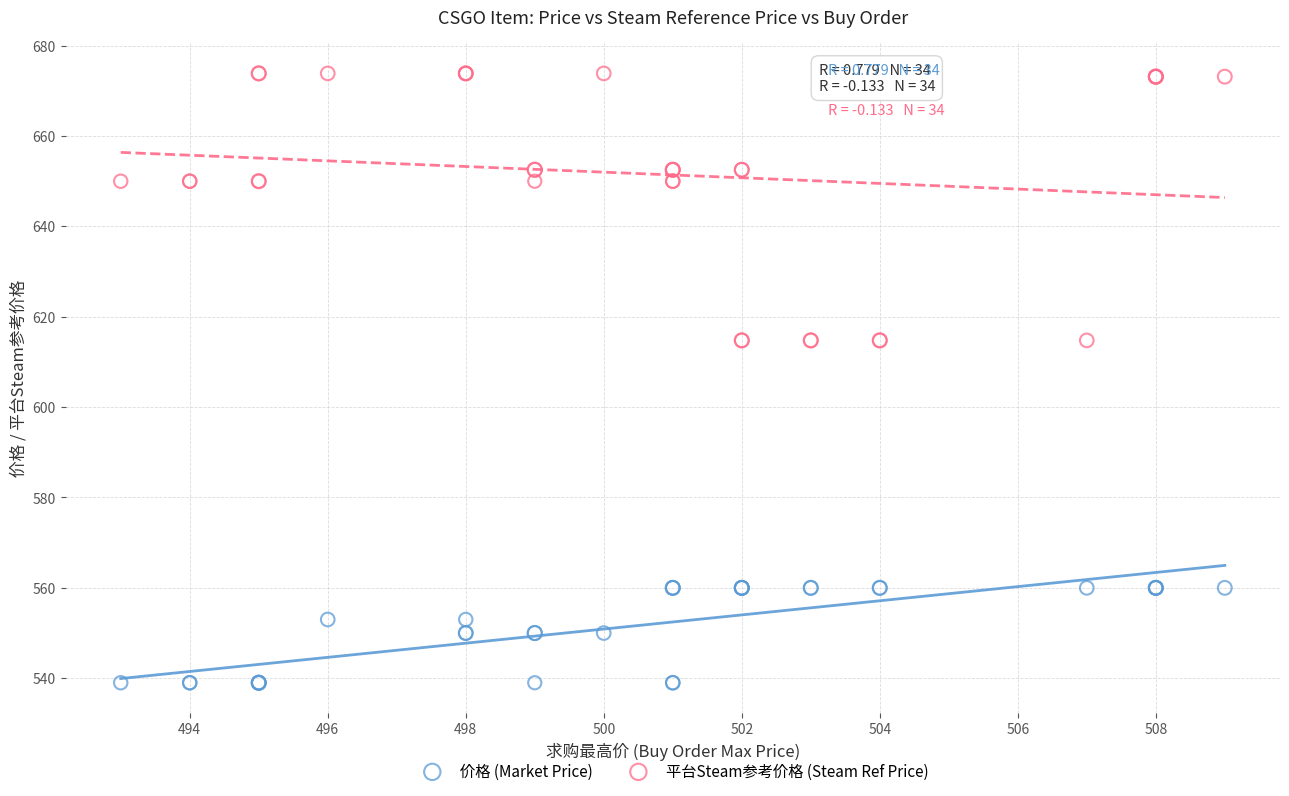

Which series contains the lowest Y value?

价格 (Market Price)